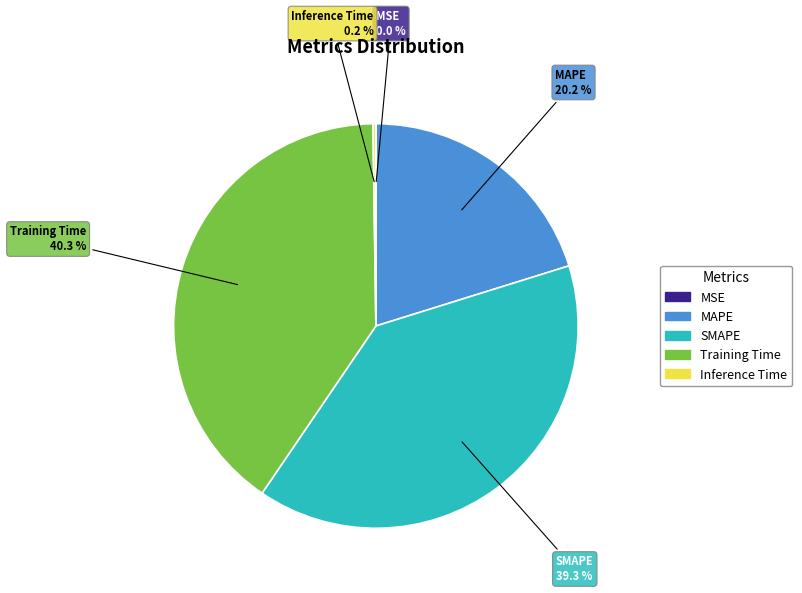

Which slice is the largest?

Training Time